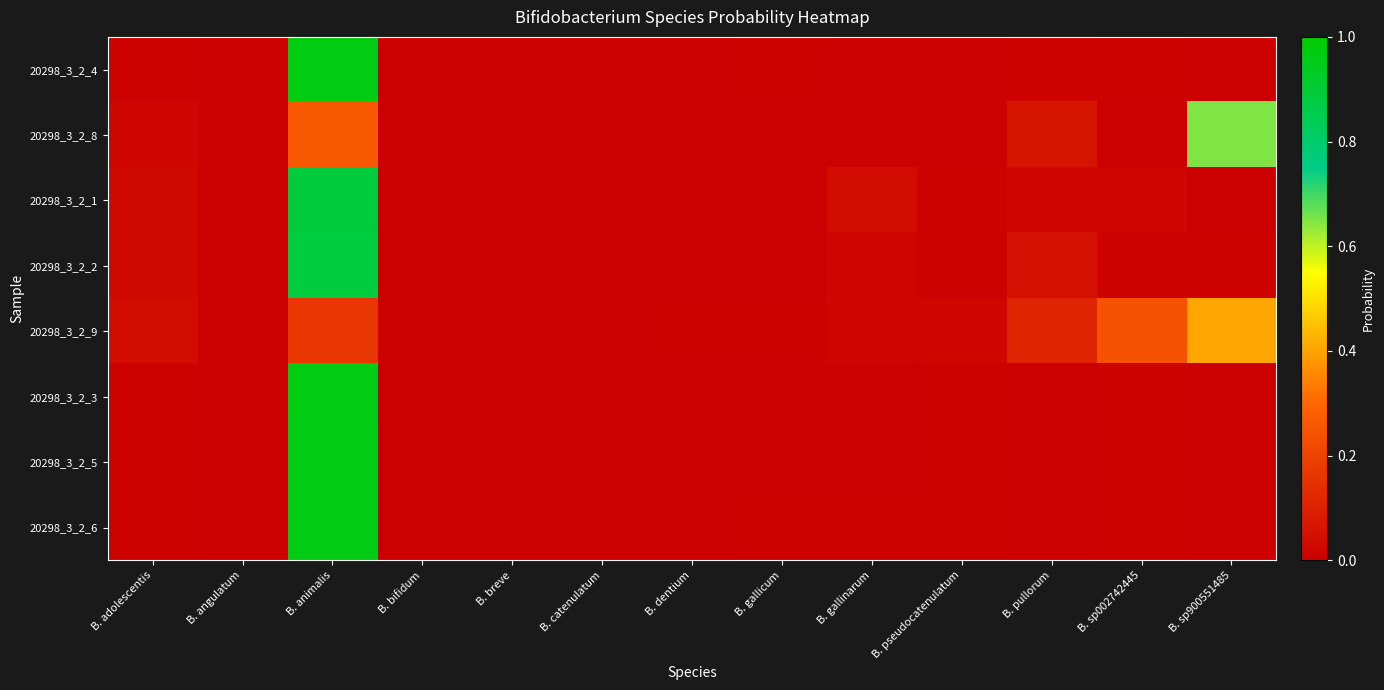

Which label corresponds to the smallest value in the chart?

B. angulatum